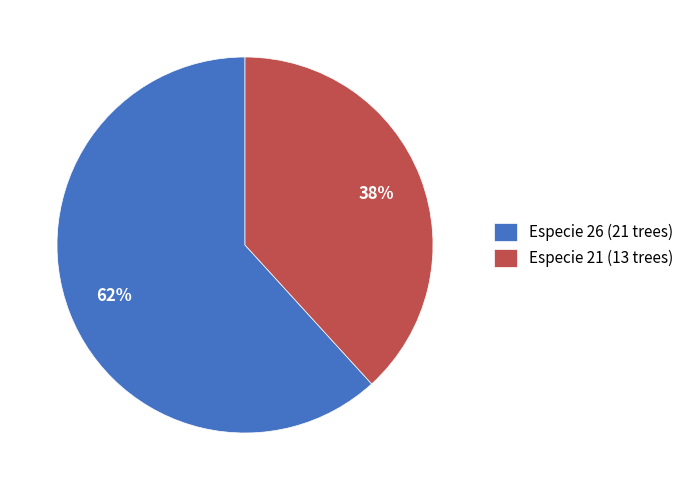

How many slices are in this pie chart?

2